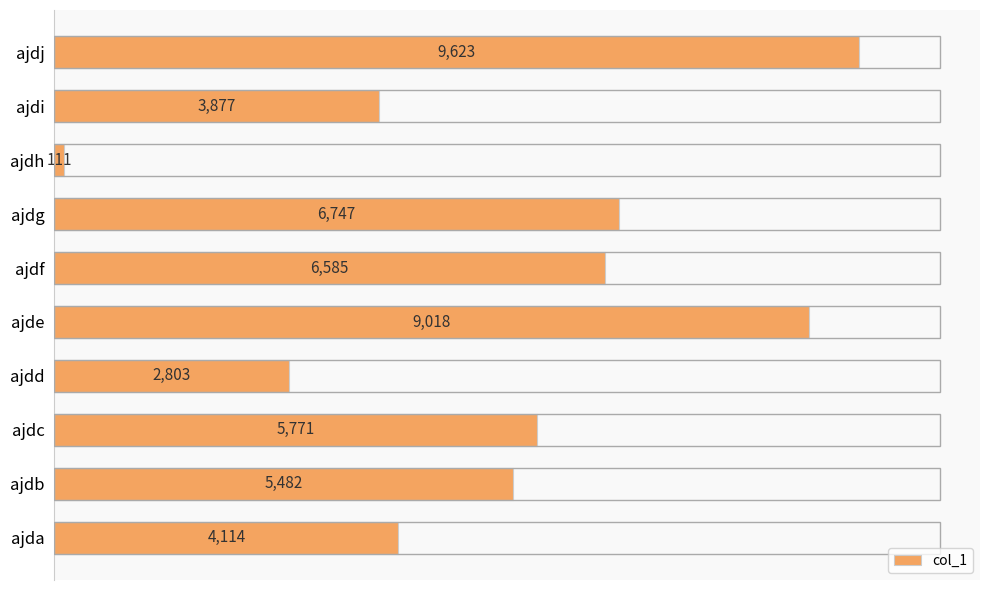

Approximately how many times larger is the value at ajdc compared to ajdh?

52.0